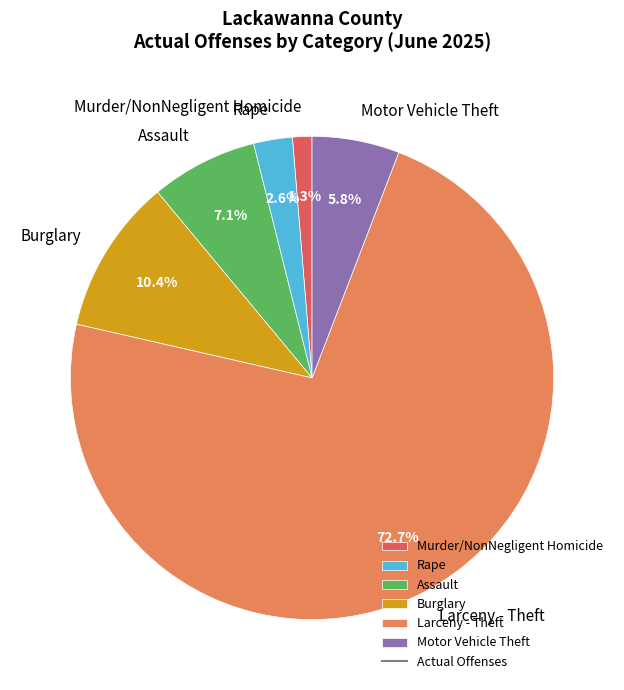

The Larceny - Theft slice represents 73% of the pie. True or false?

True